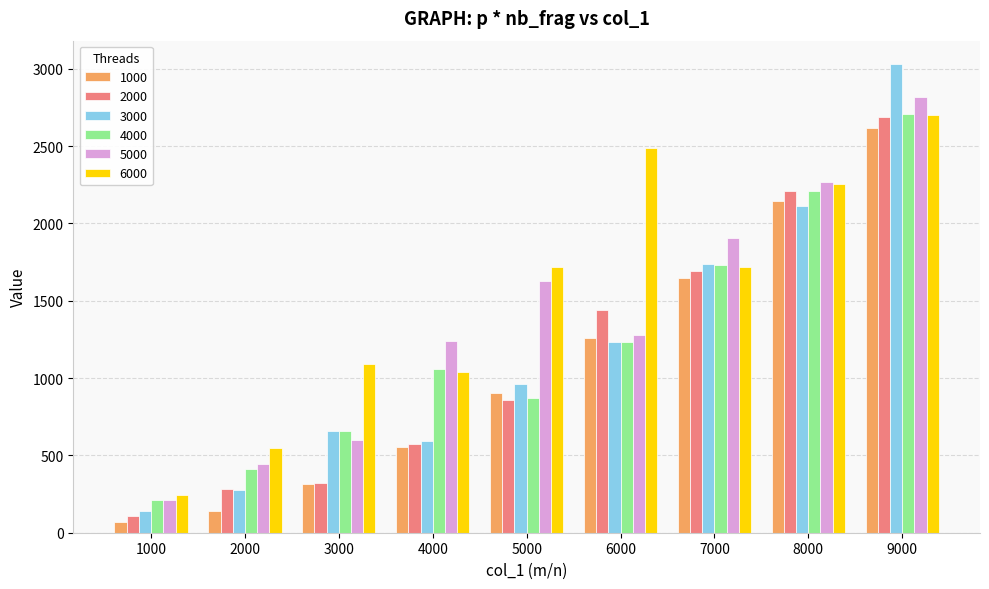

What is the value of the 3000 bar at the 6th from the left?

1236.5